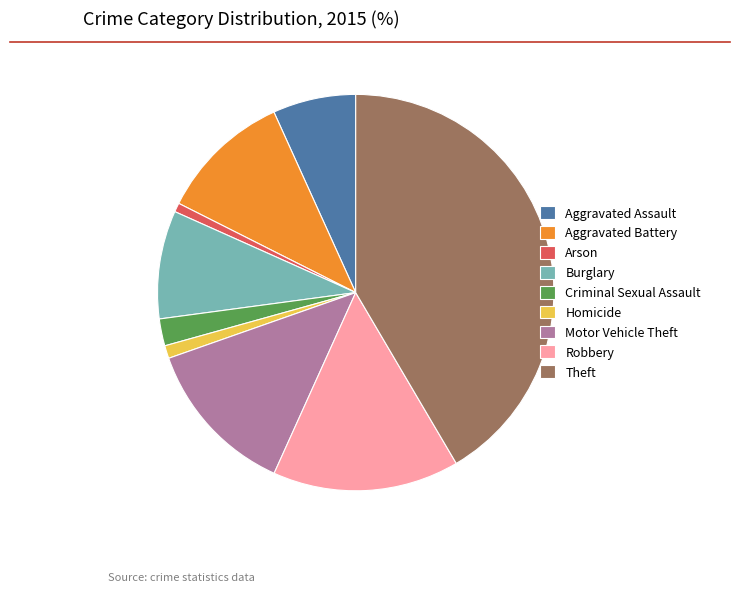

Is the sum of Aggravated Assault and Theft greater than half?

No